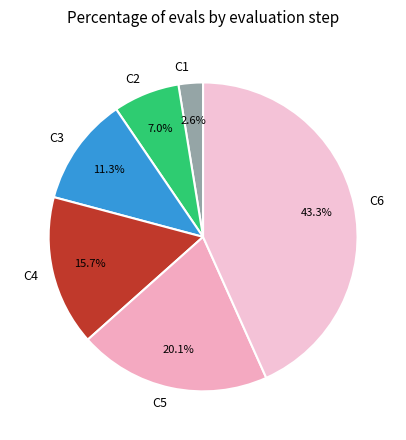

Which category has the smallest portion of the pie?

C1